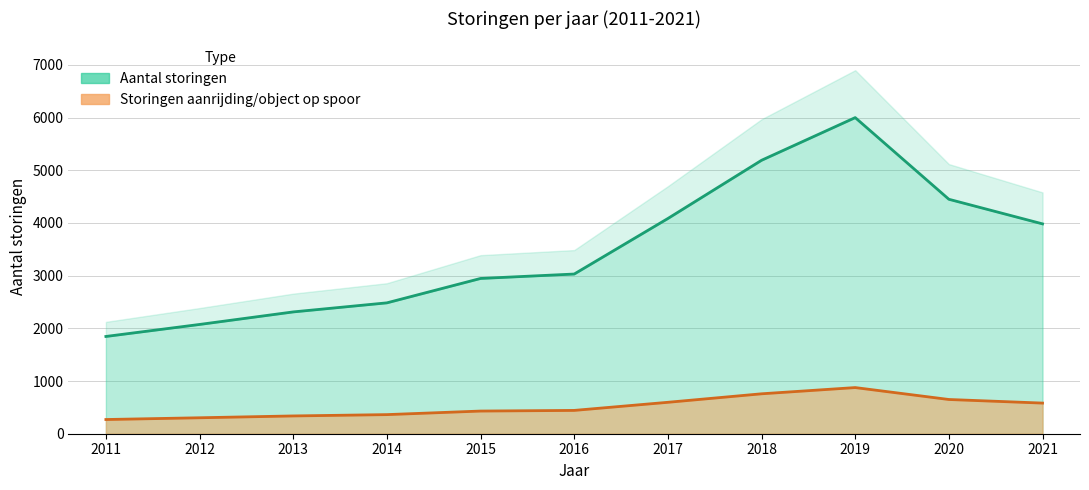

Rank the series by their maximum value, from highest to lowest.

Aantal storingen, Storingen aanrijding/object op spoor